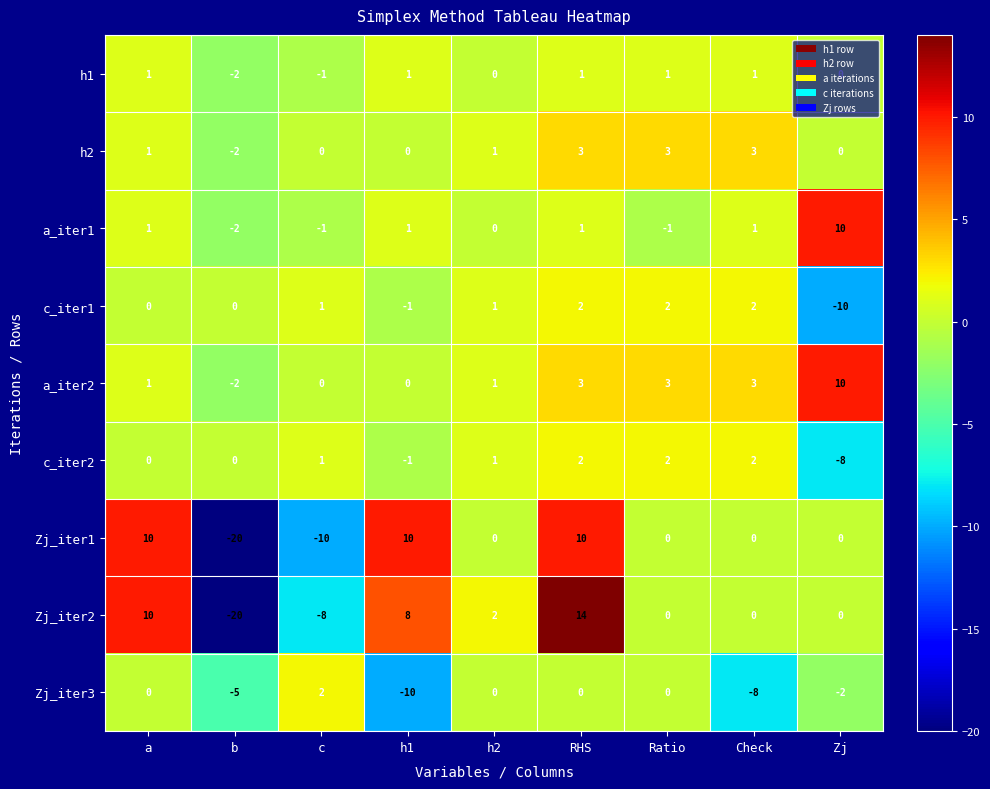

What is the difference between the Zj_iter2 values at h1 and b?

28